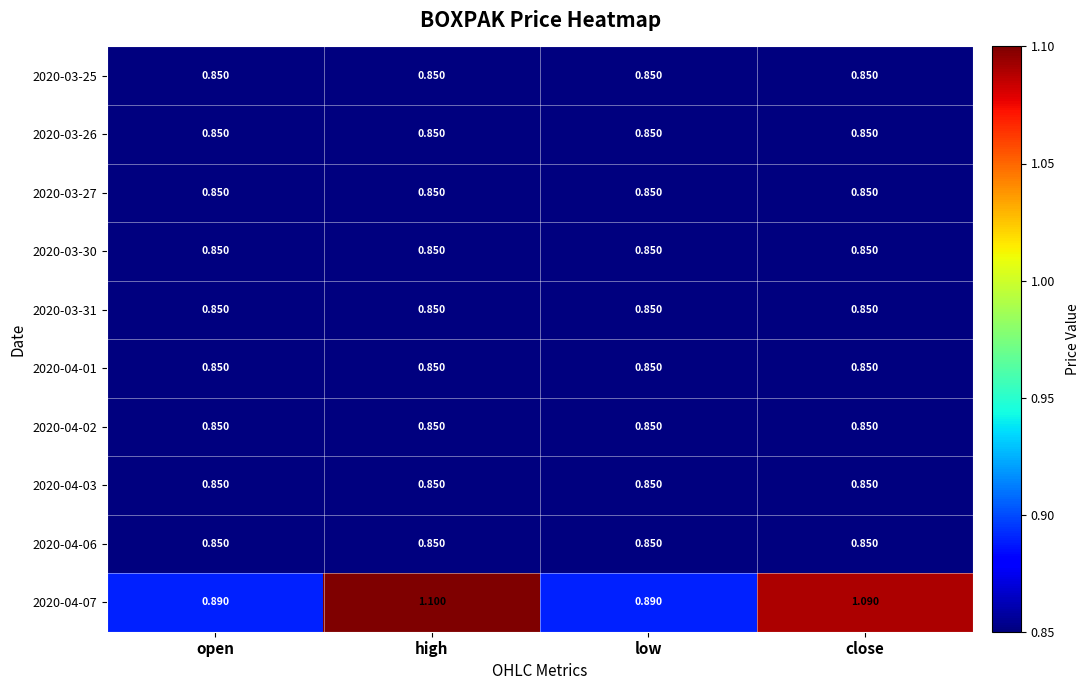

Which series has the largest range (max minus min)?

2020-04-07